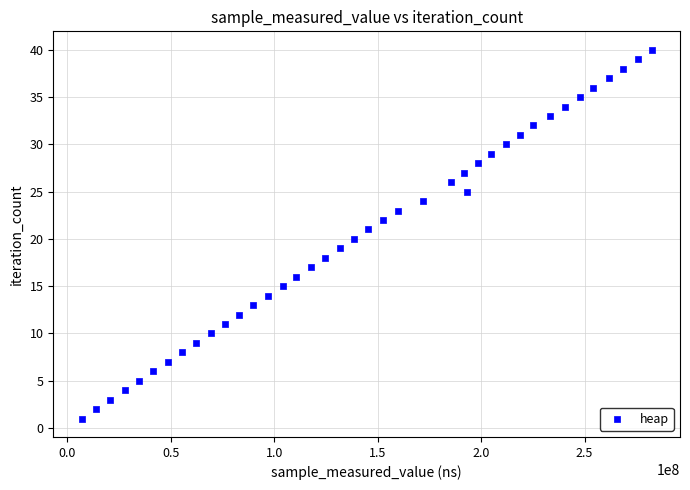

What is the range of X values (max minus min)?

275439877